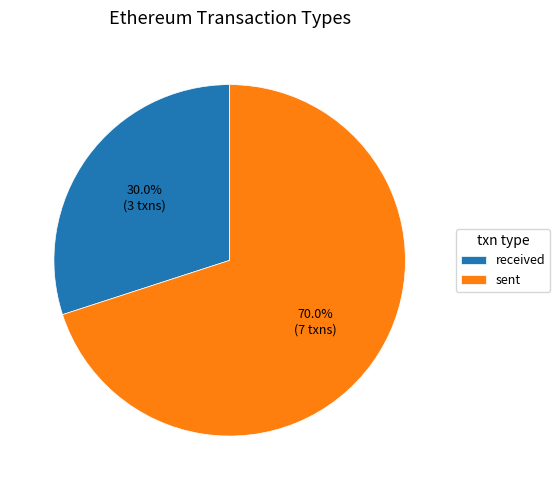

Rank the categories by value from lowest to highest.

received, sent